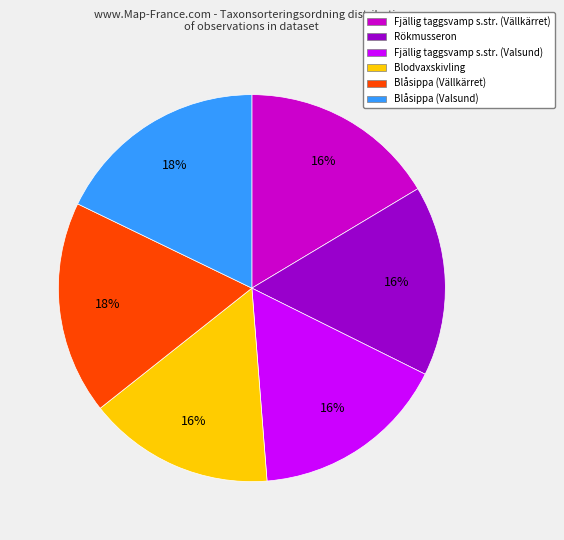

True or false: Fjällig taggsvamp s.str. (Valsund) accounts for 16% of the total.

True